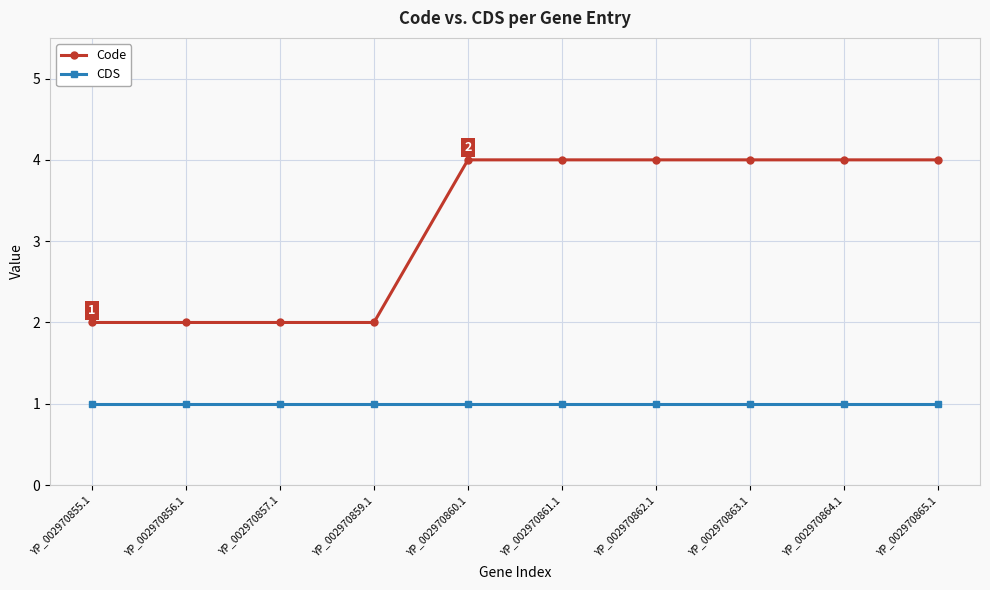

Which series has the widest spread of values?

Code